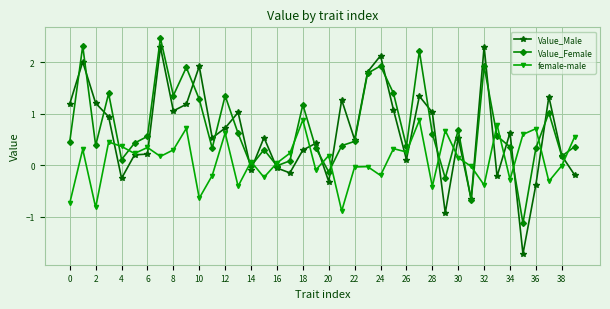

How many lines are shown in the chart?

3